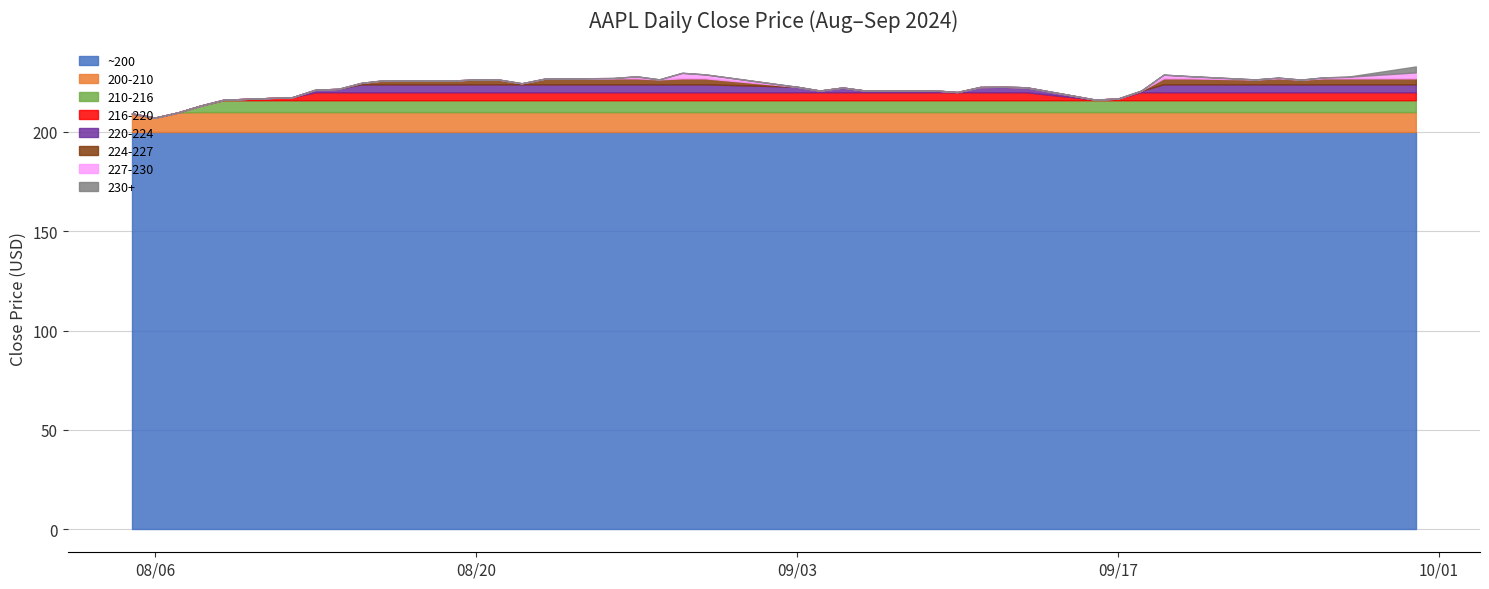

What is the difference between the values at 2024-09-26 and 2024-08-20?

1.0